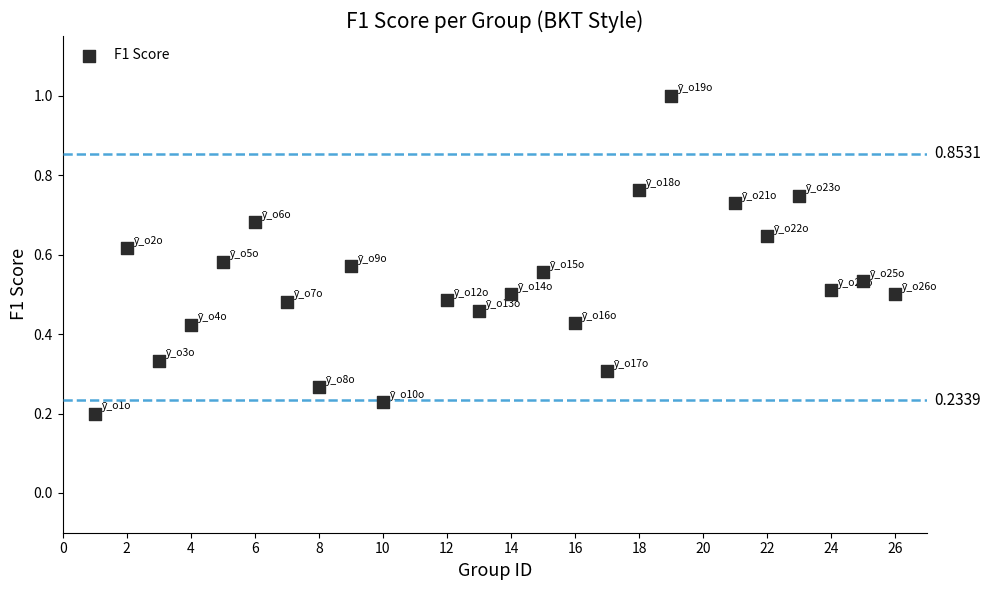

What is the range of X values (max minus min)?

25.0